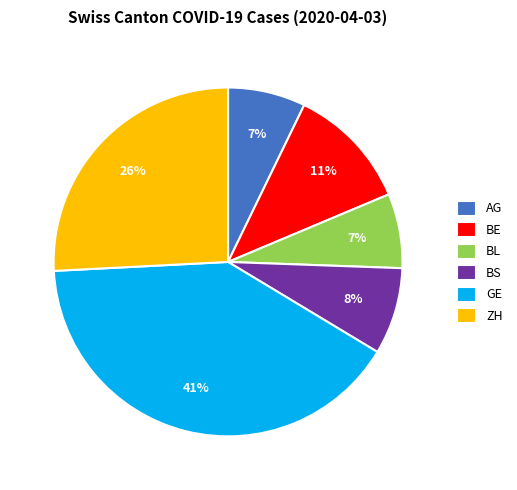

Count the number of slices in the pie.

6